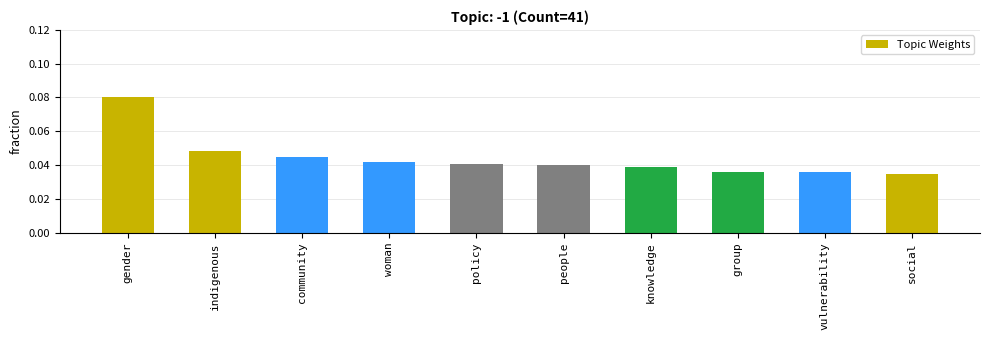

At which category does the chart reach its peak across all series?

gender